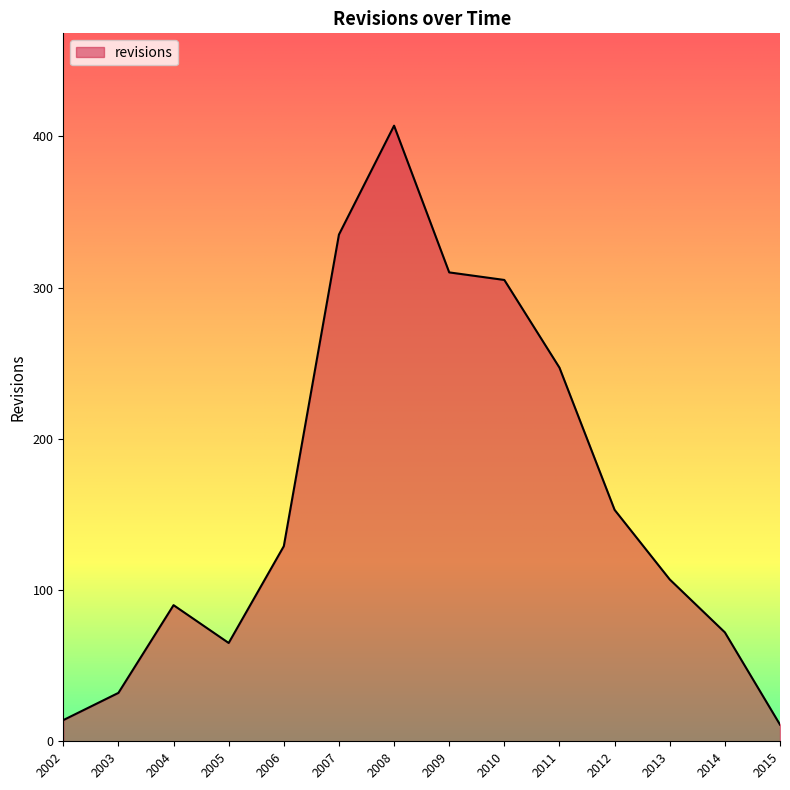

The value at 2007 is 562. True or false?

False